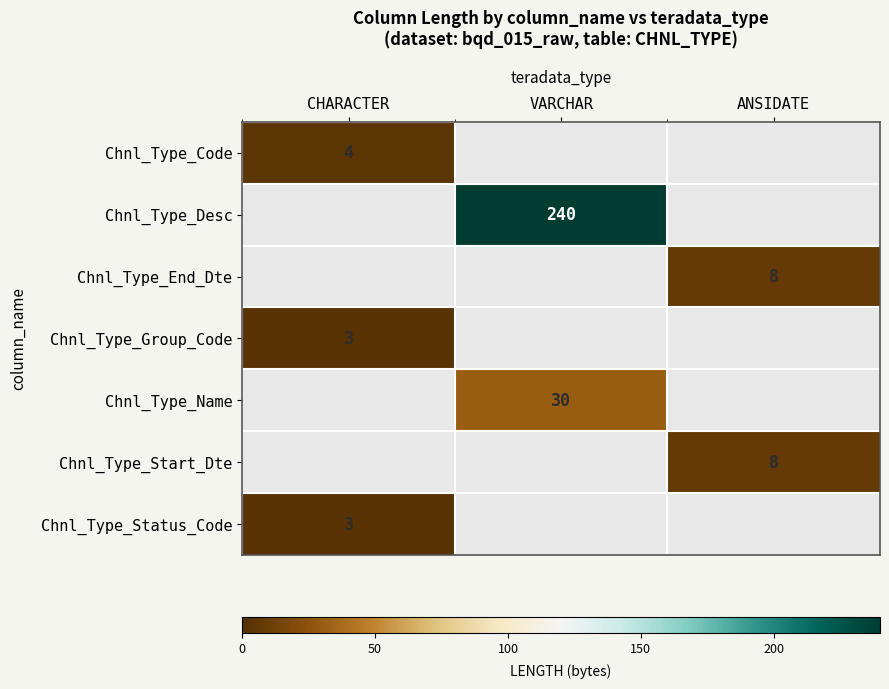

The Chnl_Type_Code series shows 7 at CHARACTER. True or false?

False